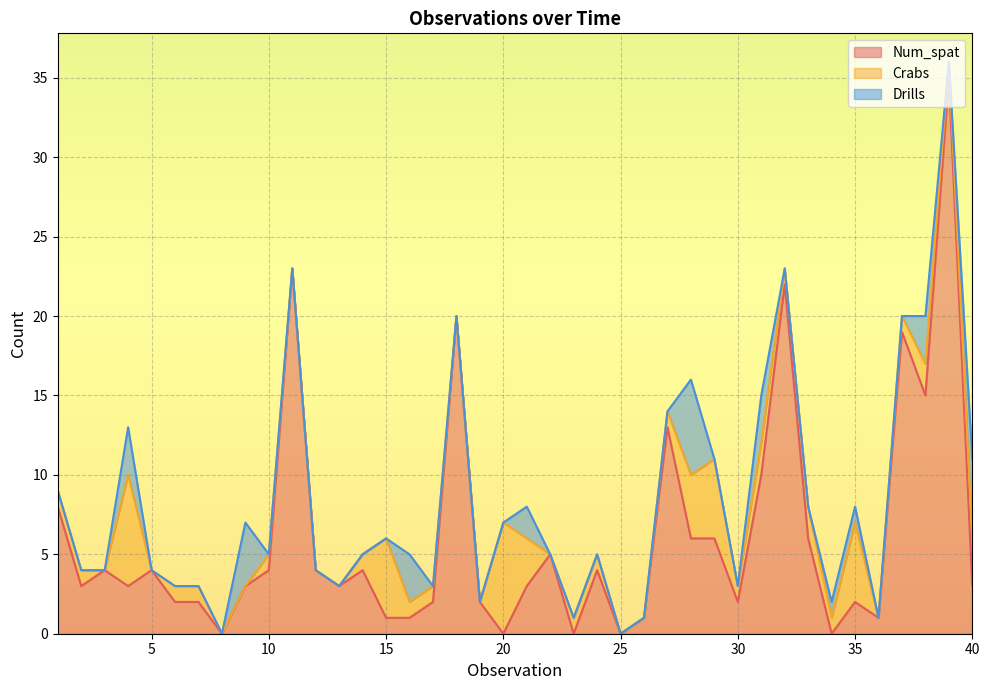

List the series in order of their peak value, lowest first.

Drills, Crabs, Num_spat